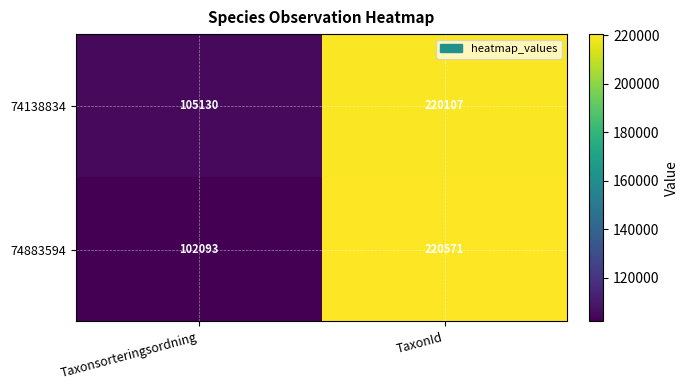

At how many categories does at least one series exceed 180024?

1